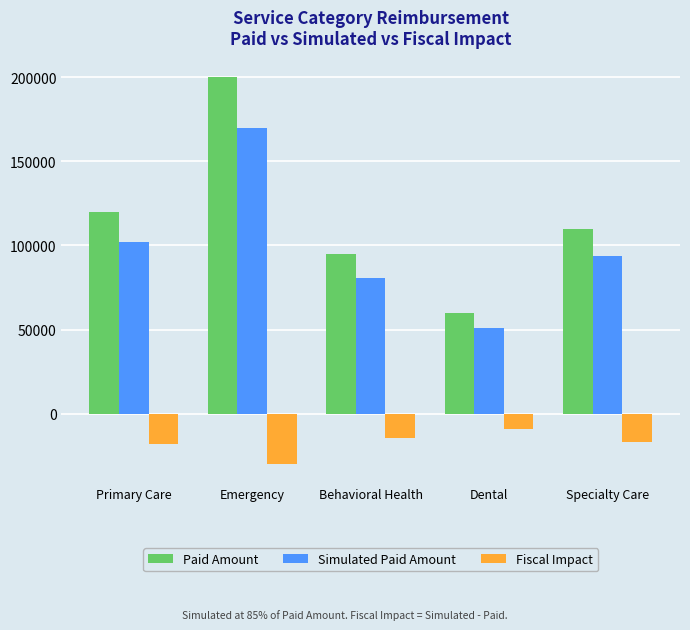

Count the number of data series in this chart.

3